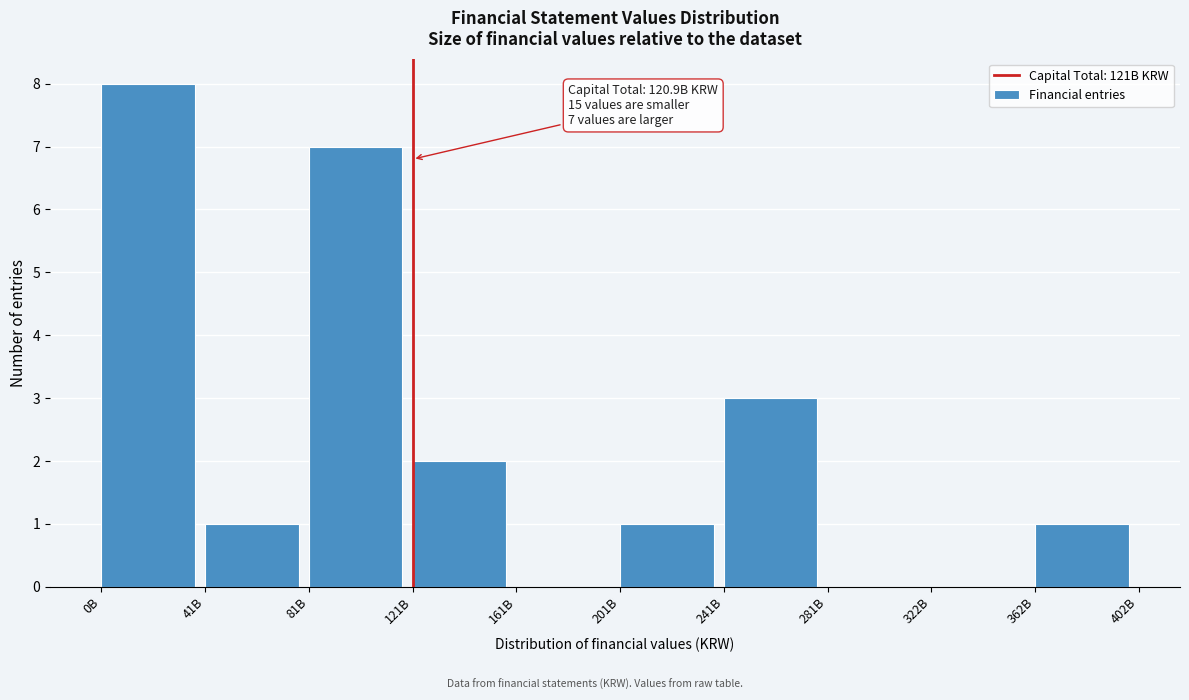

Reading left to right, transcribe all the data shown in this chart.

0B=8	41B=1	81B=7	121B=2	161B=0	201B=1	241B=3	281B=0	322B=0	362B=1